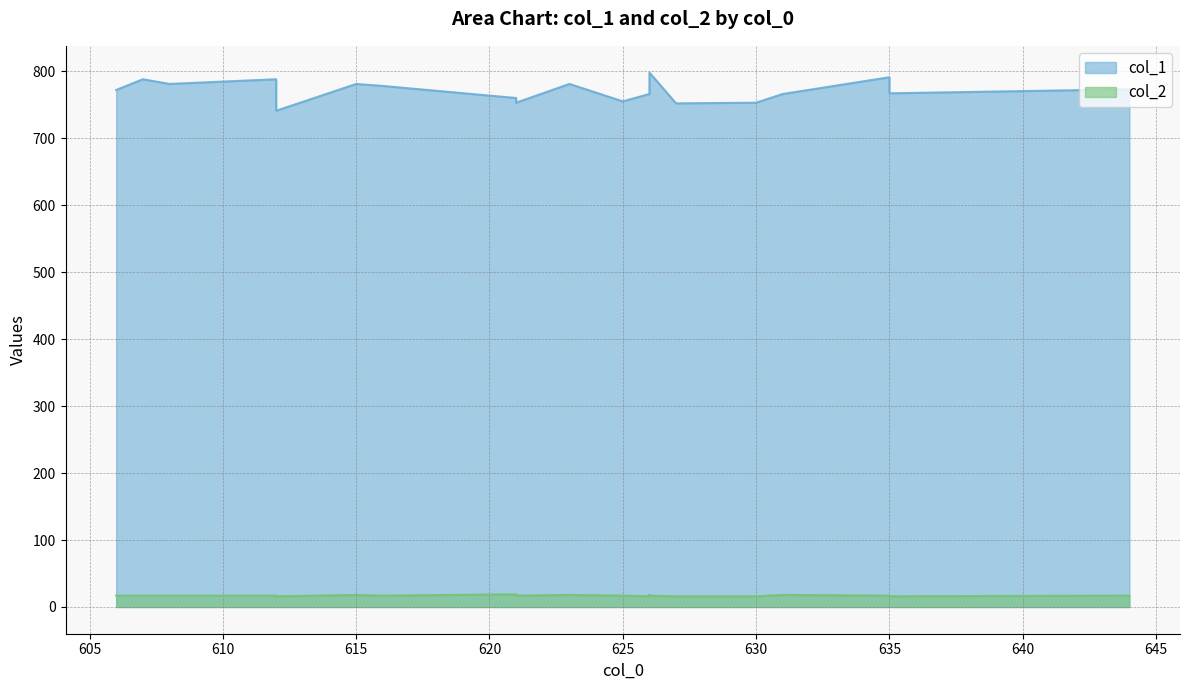

What are all the series names shown in the legend?

col_1, col_2